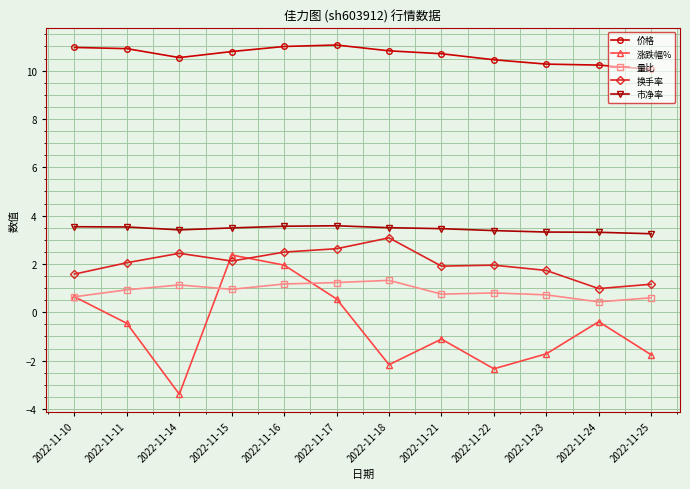

What is the total value across all series at 2022-11-25?

13.3